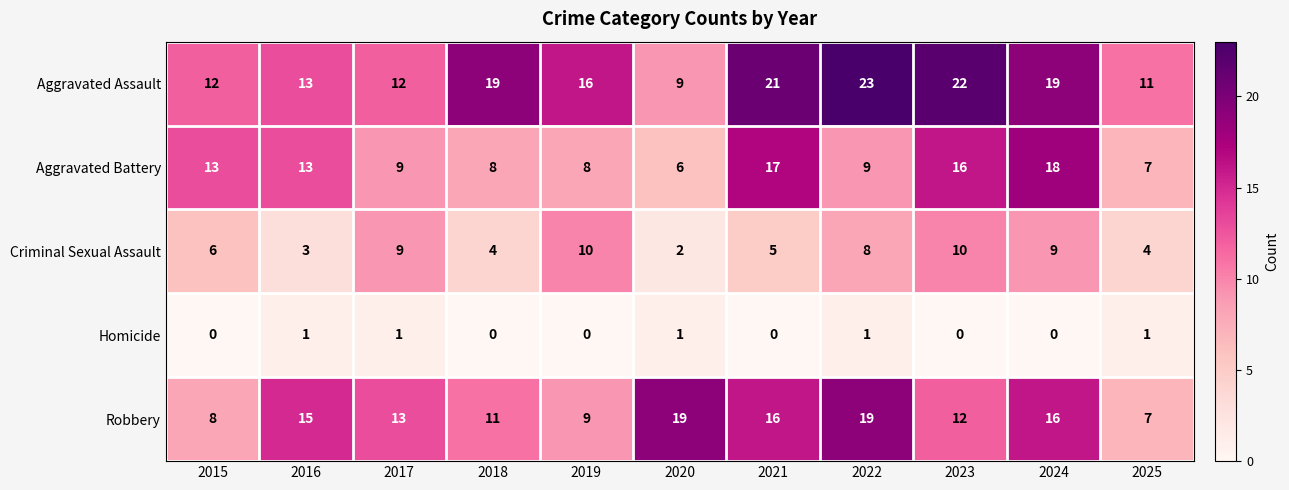

What is the sum of all Homicide values?

5